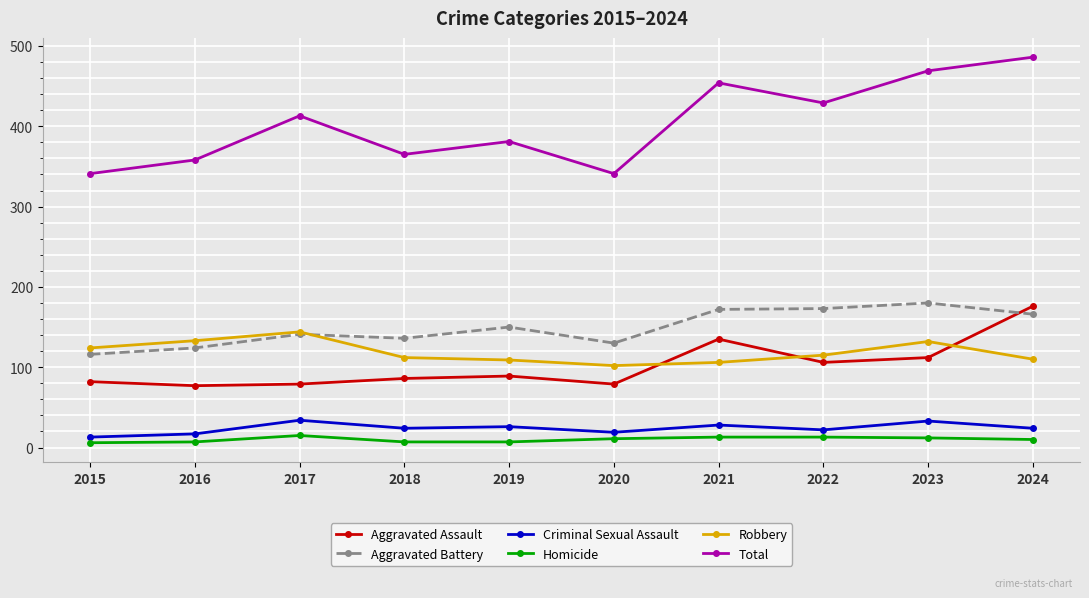

What is the difference between the maximum and minimum values in the Robbery series?

42